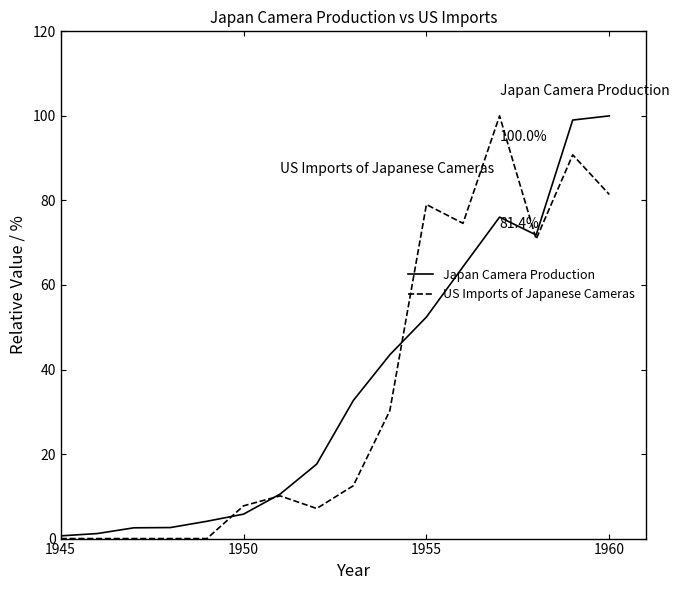

What is the maximum value shown in the chart?

100.0